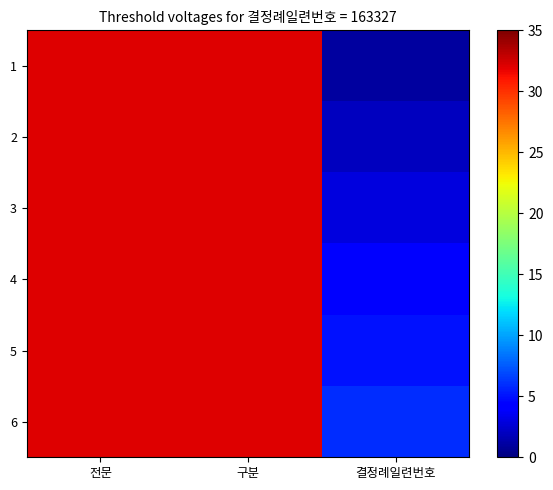

What is the difference between the 5 values at 결정례일련번호 and 구분?

27